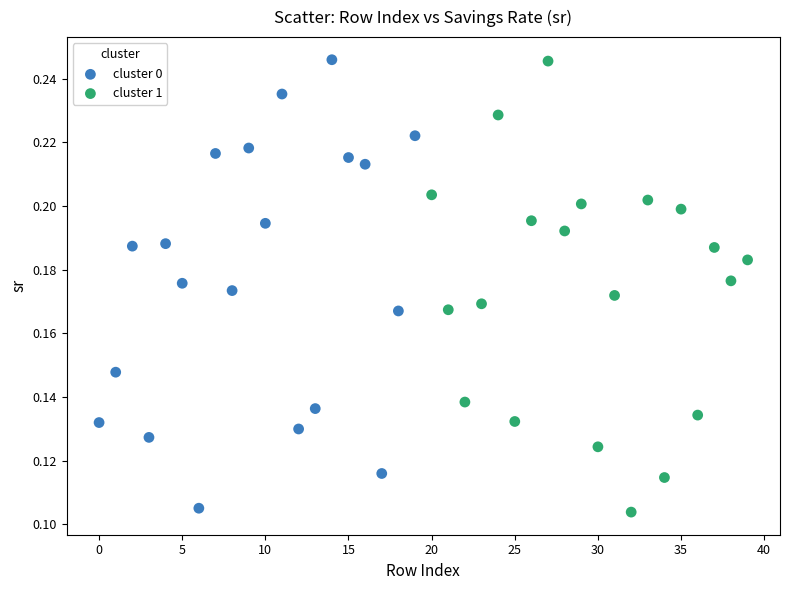

What are all the series names shown in the legend?

cluster 0, cluster 1